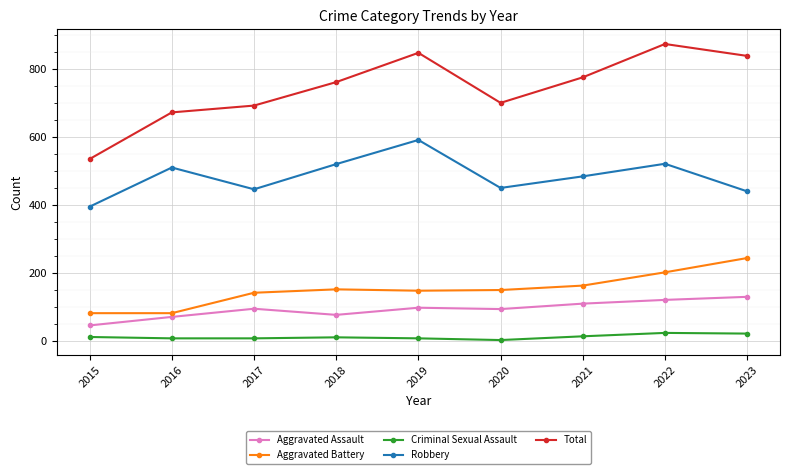

Which series has the widest spread of values?

Total